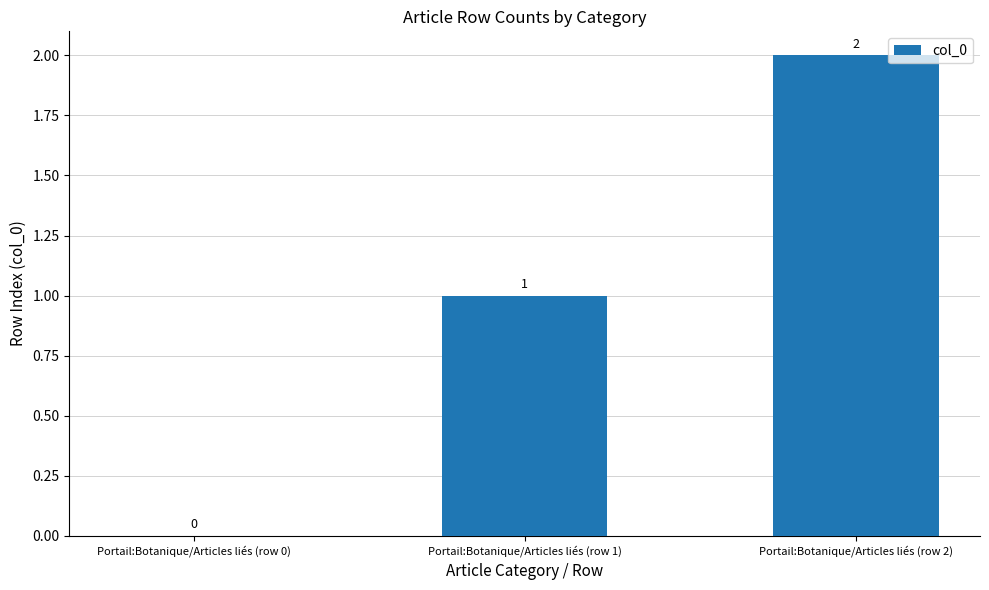

Reading left to right, list all the values displayed in this chart.

0	1	2